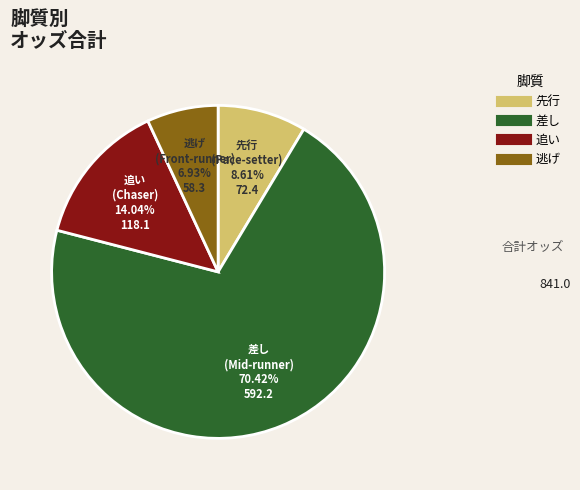

Is there a majority slice in this chart?

Yes